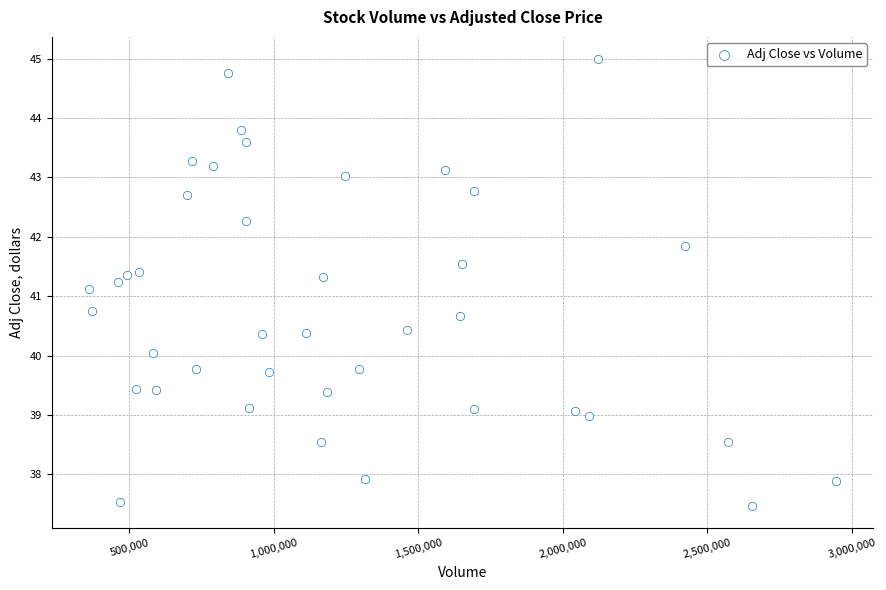

What is the range of Y values (max minus min)?

7.5